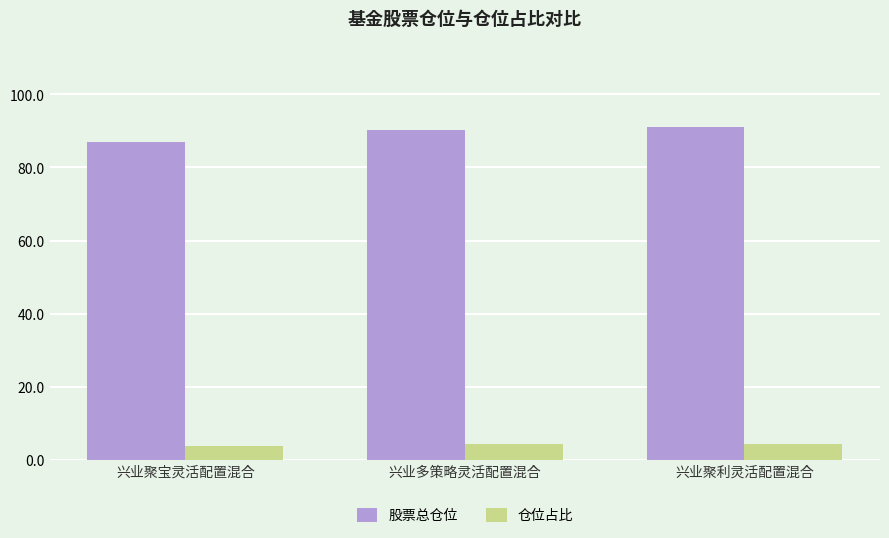

What value does the 股票总仓位 series have at 兴业聚宝灵活配置混合?

86.9